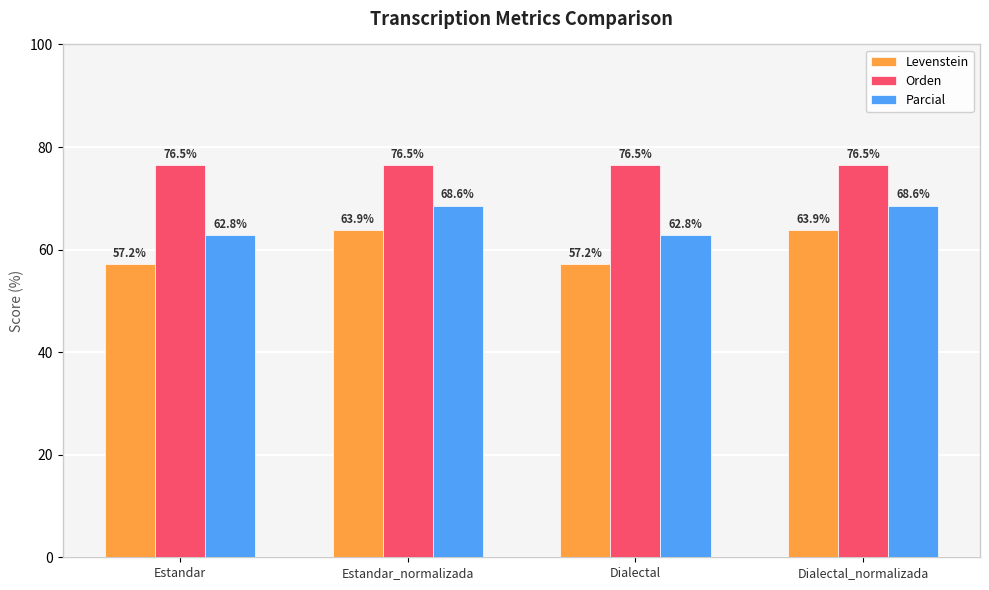

What is the difference between the highest and lowest values at Dialectal_normalizada?

12.7